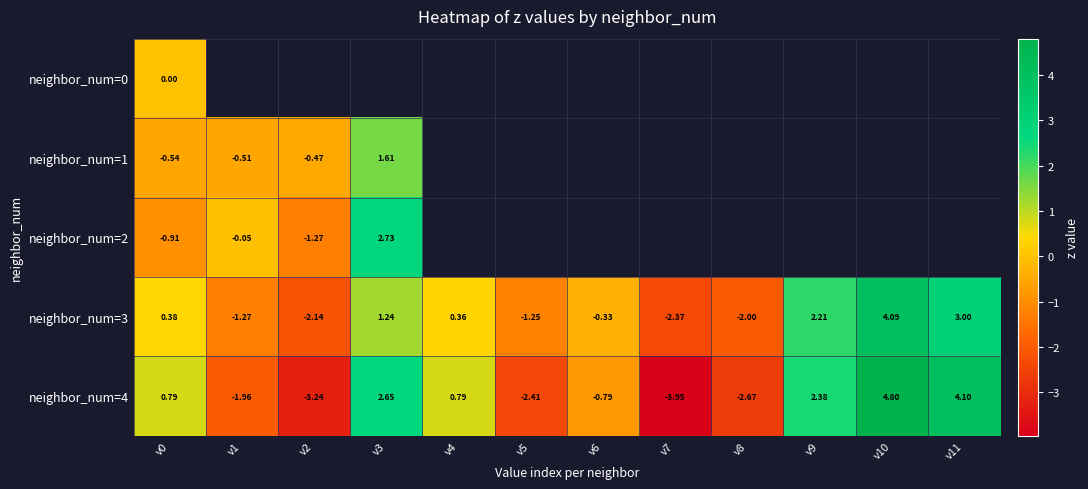

Which series has the widest spread of values?

neighbor_num=4